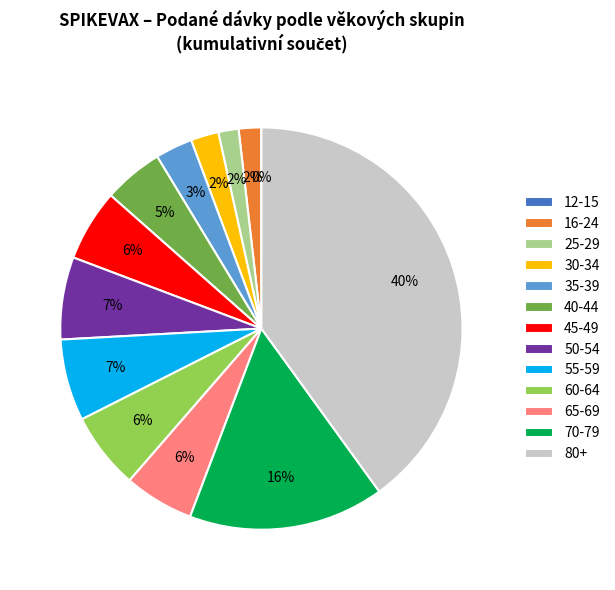

Is there a majority slice in this chart?

No